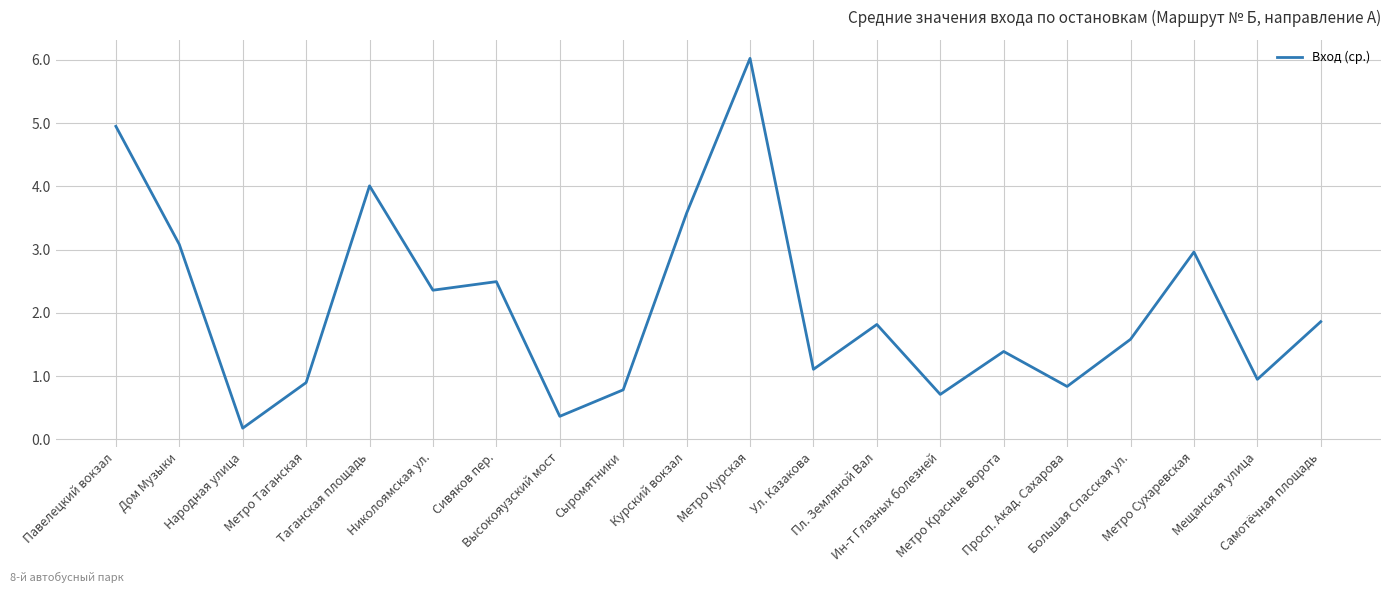

What is the change in value from Народная улица to Метро Сухаревская?

+2.8